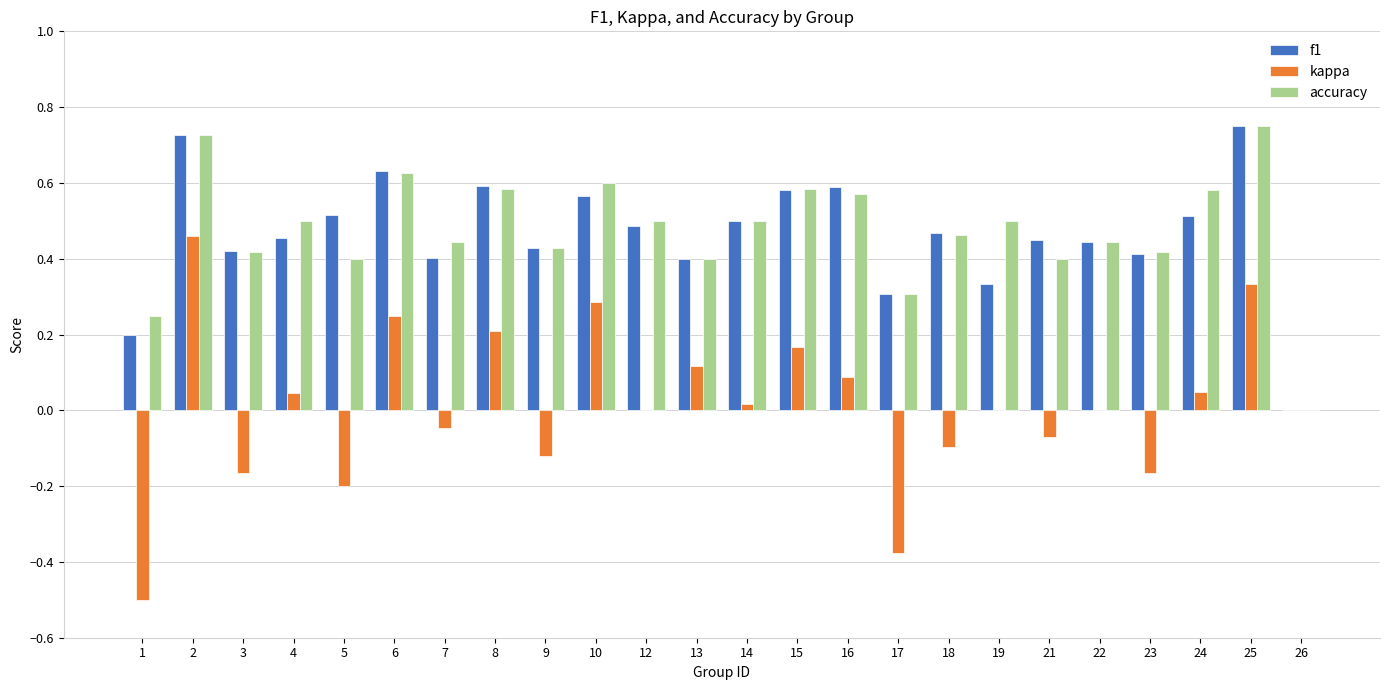

The accuracy series shows 0.7 at 4. True or false?

False